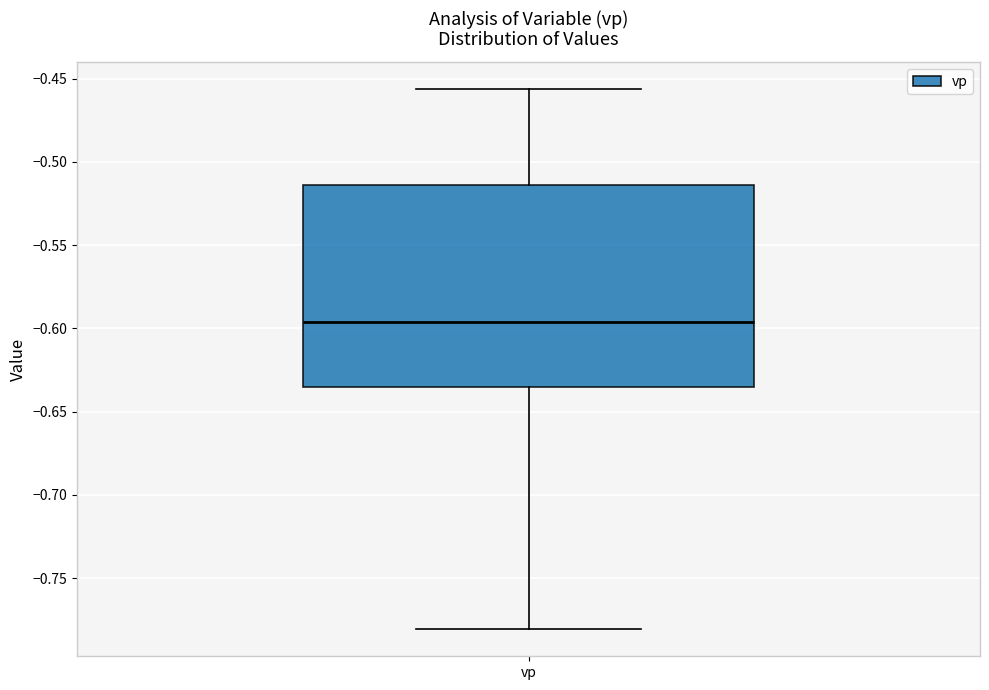

Where does the lower whisker of the box for vp end on the y-axis? The values are not printed on the chart, so give them approximately, as read against the axis.

-0.780